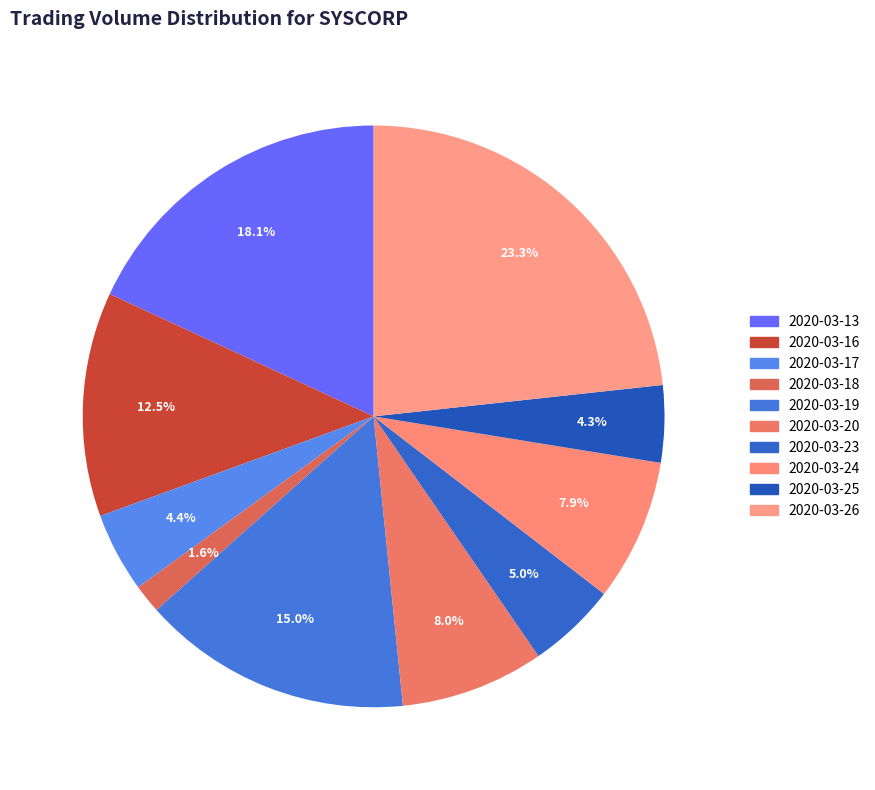

How many slices are in this pie chart?

10